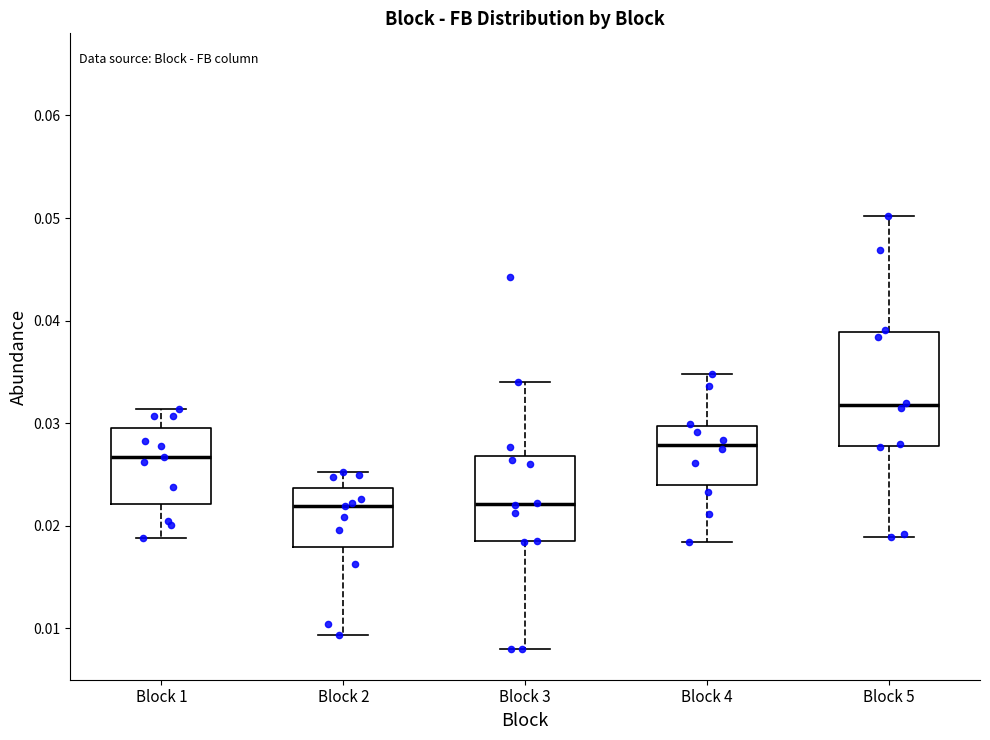

Reading left to right, transcribe this box plot: for each box, give where its median line is, the range the box spans, and where its two whiskers end, as read against the y-axis. The values are not printed on the chart, so give them approximately, as read against the axis.

Block 1: median 0.027, box 0.022 to 0.030, whiskers 0.019 to 0.031
Block 2: median 0.022, box 0.018 to 0.024, whiskers 0.009 to 0.025
Block 3: median 0.022, box 0.019 to 0.027, whiskers 0.008 to 0.034
Block 4: median 0.028, box 0.024 to 0.030, whiskers 0.018 to 0.035
Block 5: median 0.032, box 0.028 to 0.039, whiskers 0.019 to 0.050